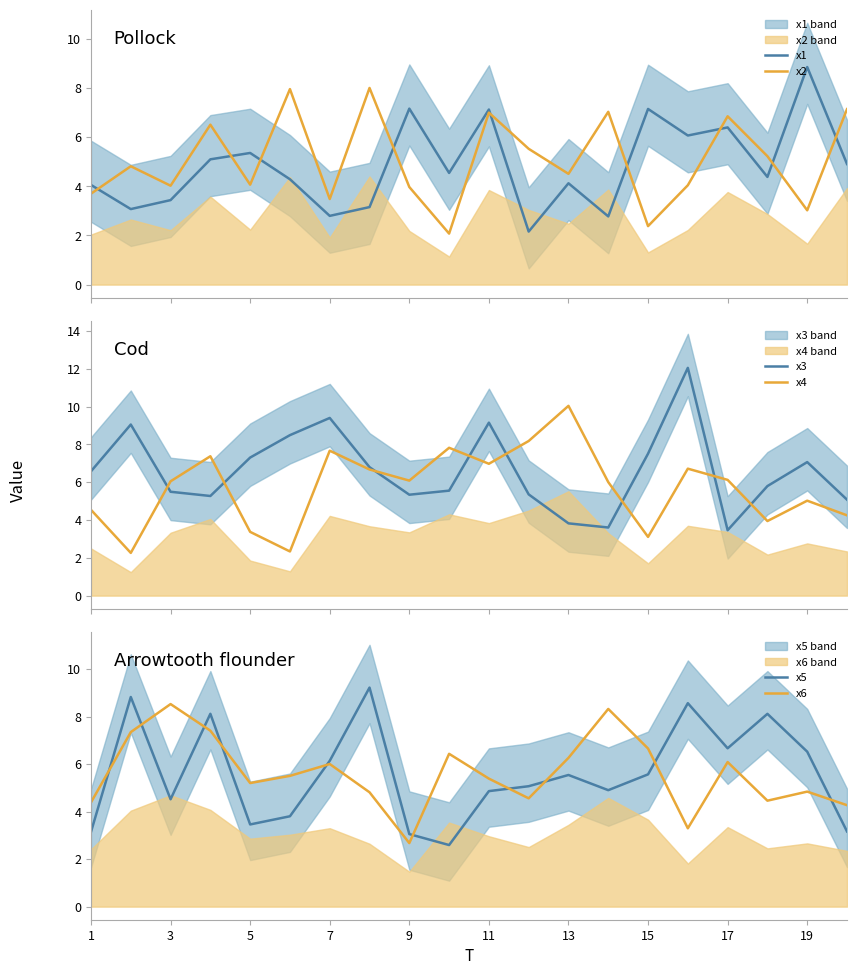

How many interior local valleys does the x5 series have?

5